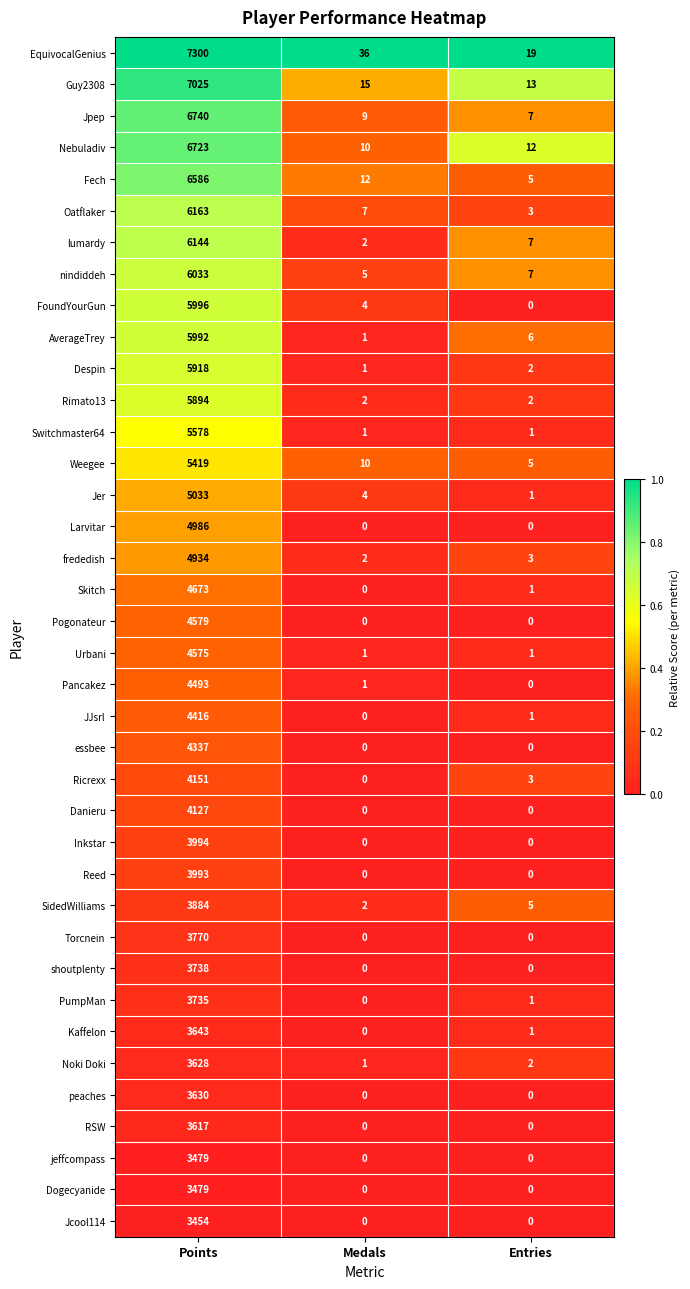

Which category has the highest value in the Inkstar series?

Points